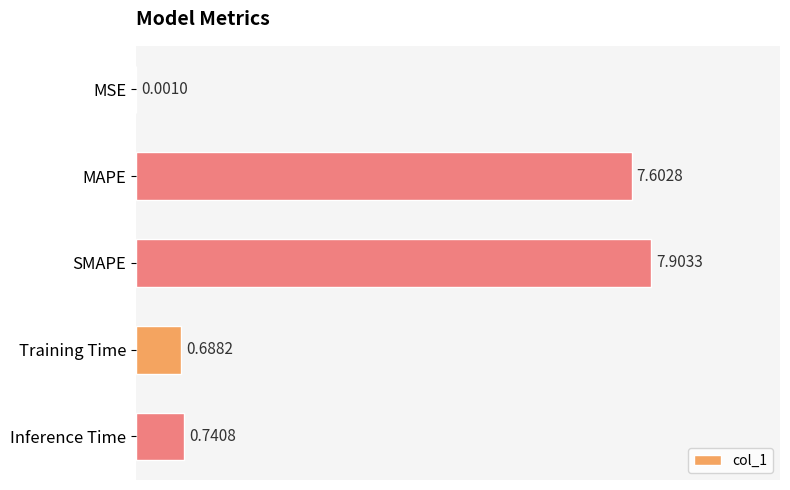

What is the sum of all values?

16.9